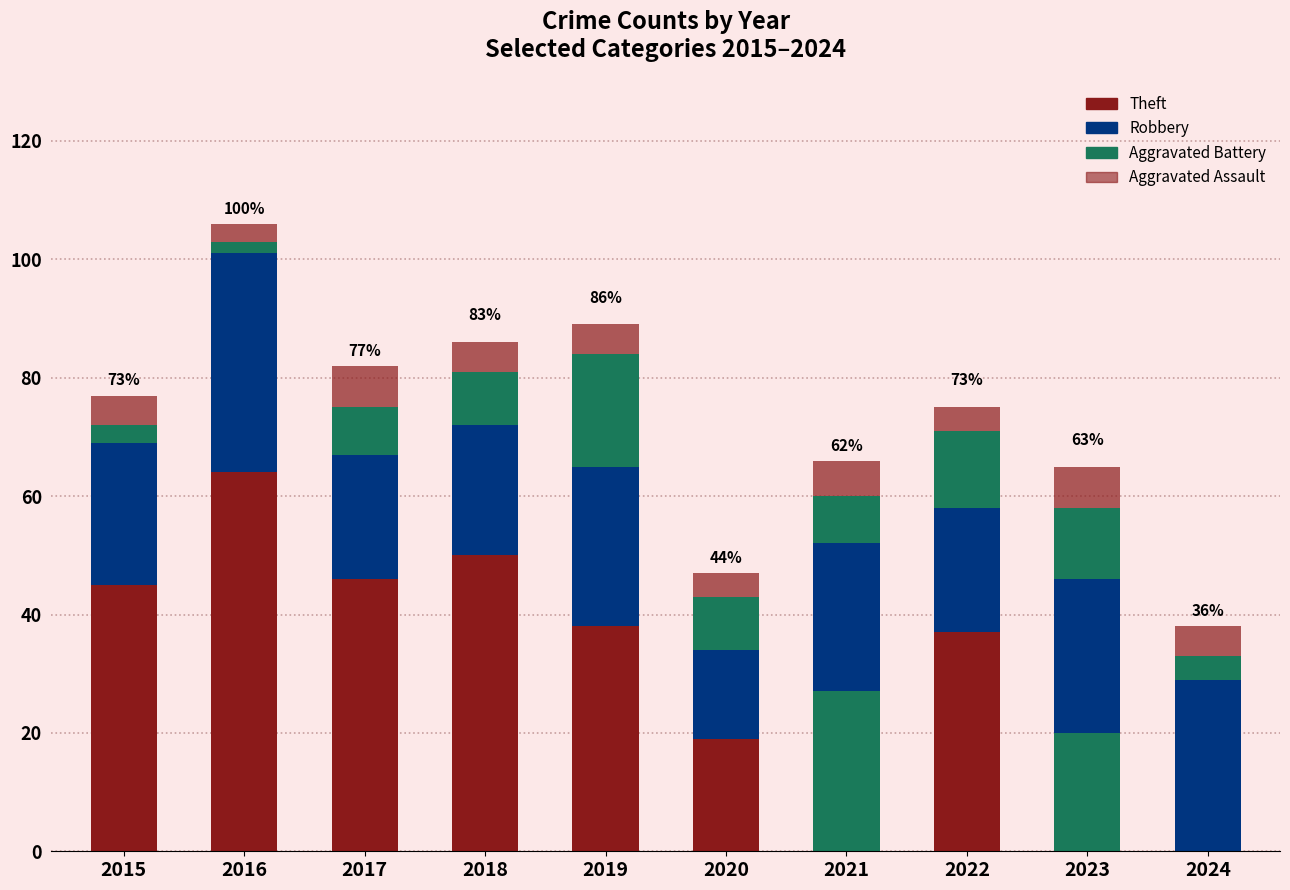

Are the bars grouped side by side (vs. stacked)?

No